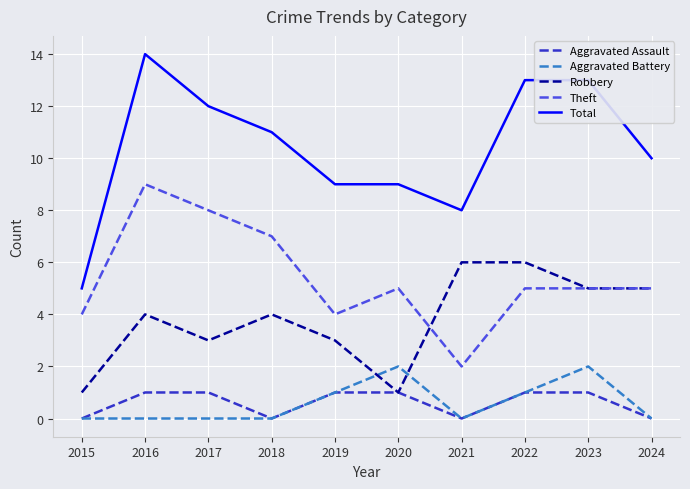

How many Total values are between 9 and 13?

7